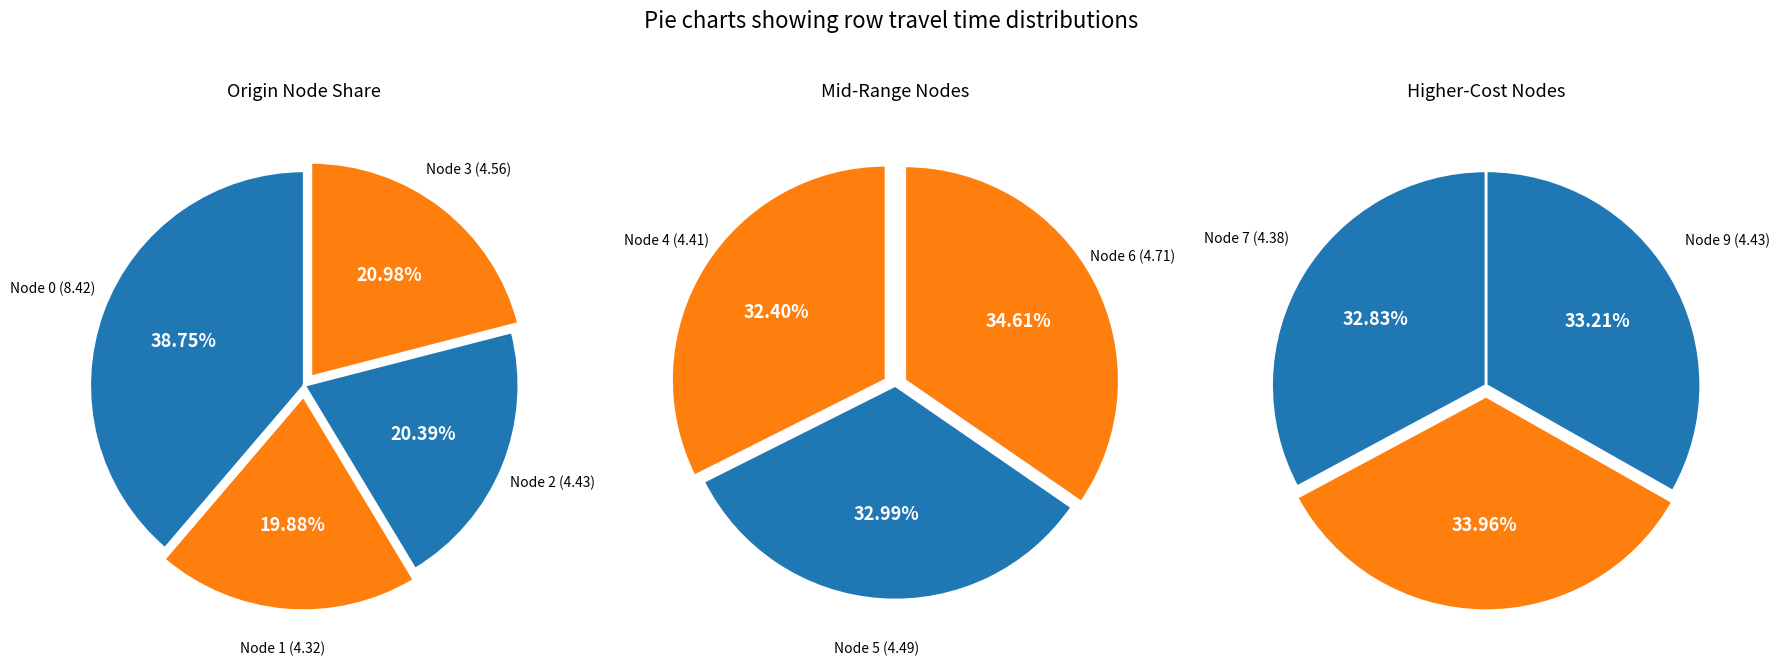

Does any single category account for the majority?

No